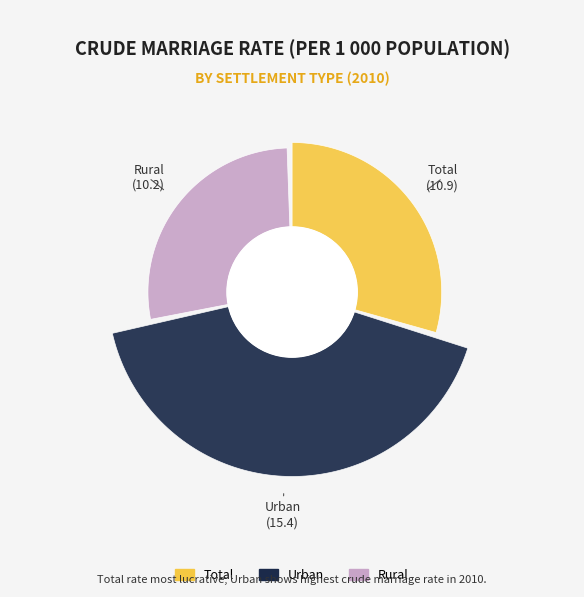

Between Total and Urban, which is larger?

Urban